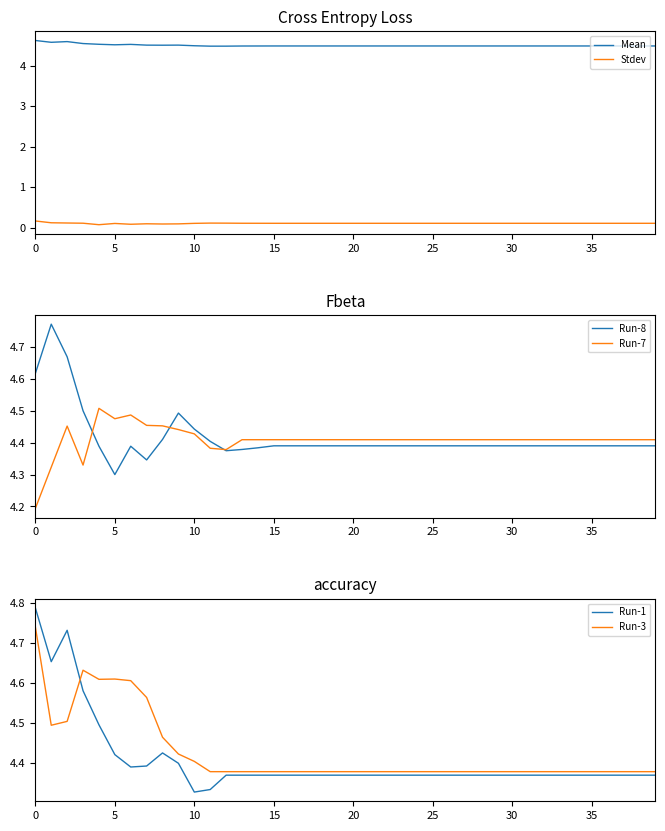

Which series has the widest spread of values?

Run-8